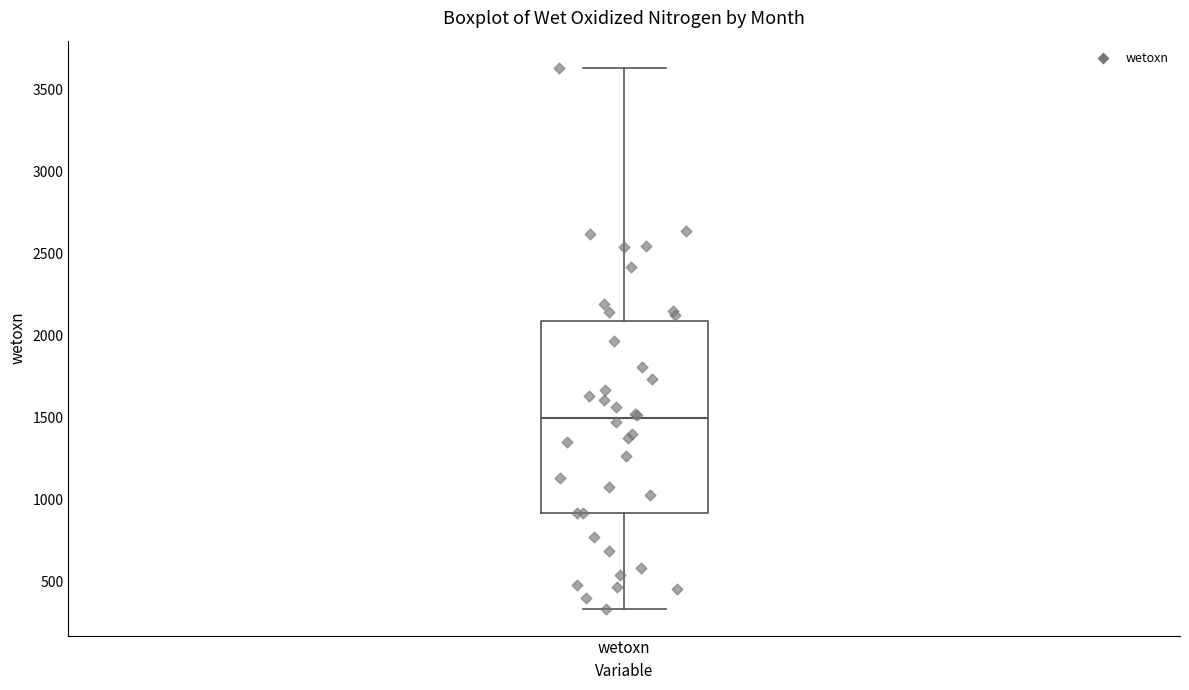

Where does the median line of the box for wetoxn sit on the y-axis? The values are not printed on the chart, so give them approximately, as read against the axis.

1500